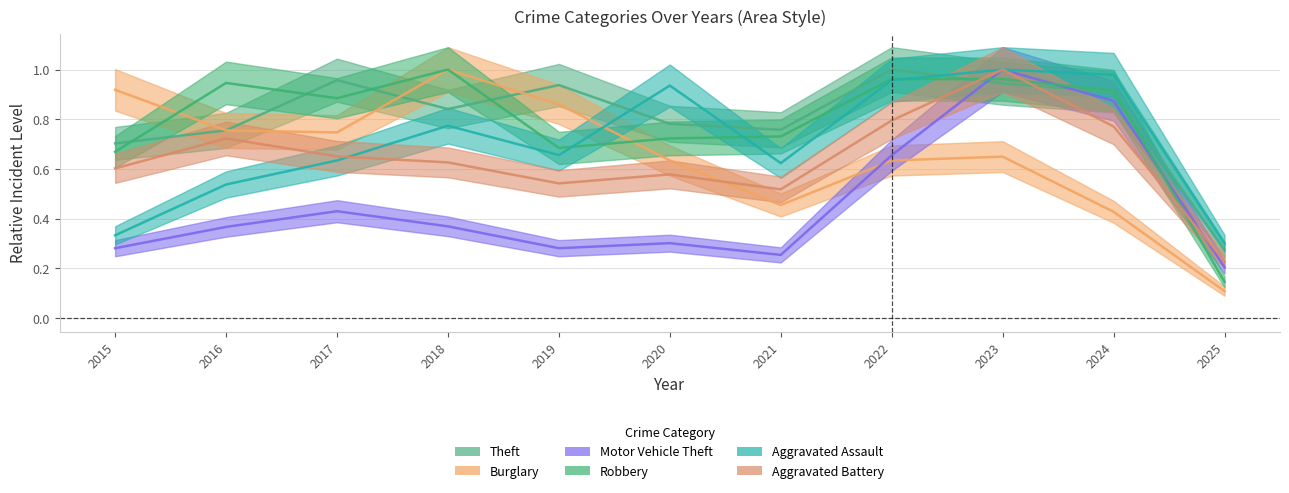

What are all the series names shown in the legend?

Theft, Burglary, Motor Vehicle Theft, Robbery, Aggravated Assault, Aggravated Battery